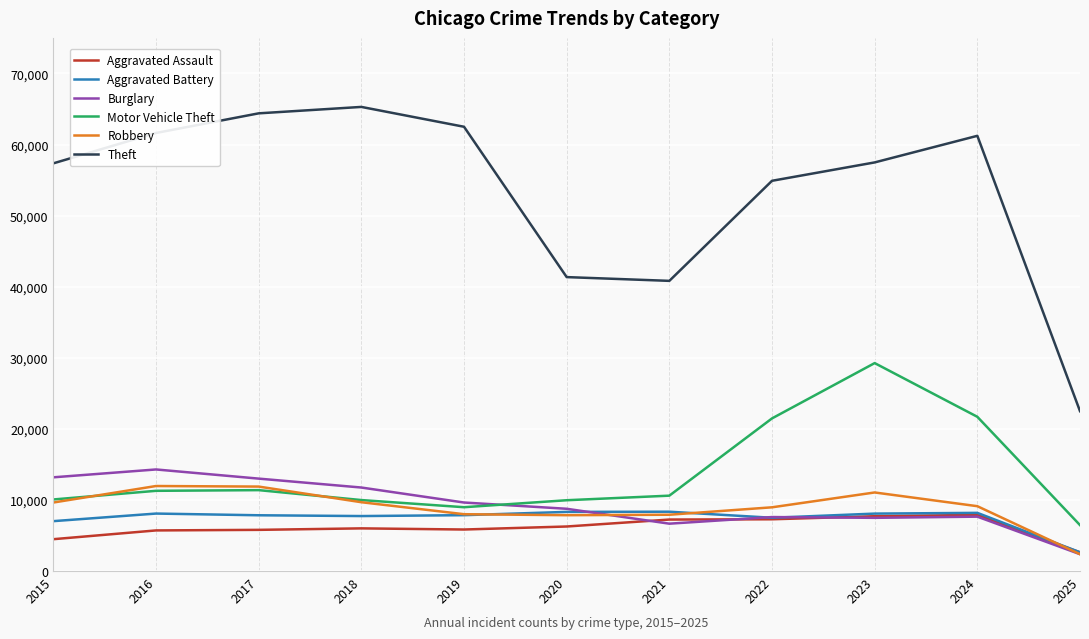

At which category is the sum across all series the highest?

2023